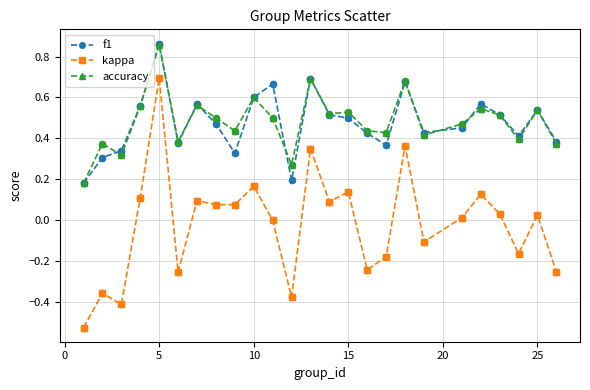

Which series has the widest spread of values?

kappa